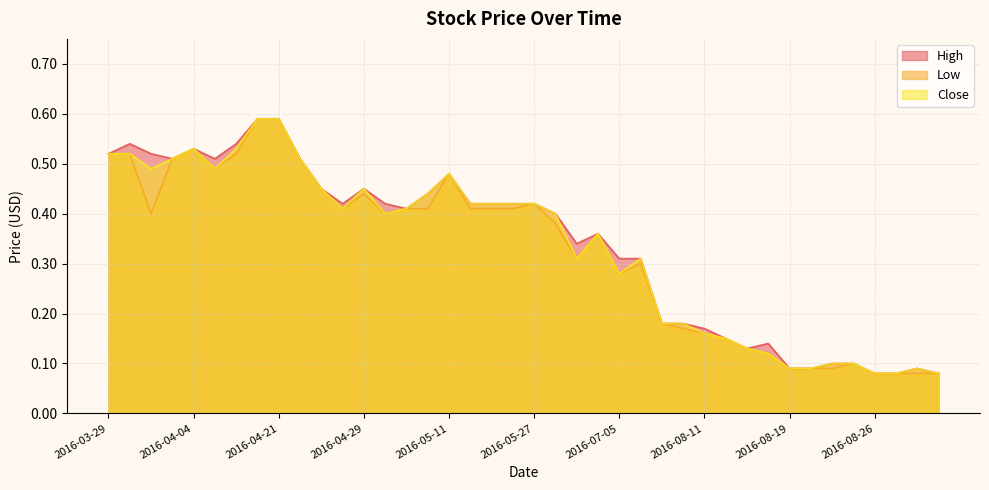

Reading left to right, what are all the values shown in this chart?

High: 2016-03-29=0.5	2016-03-30=0.5	2016-03-31=0.5	2016-04-01=0.5	2016-04-04=0.5	2016-04-05=0.5	2016-04-08=0.5	2016-04-18=0.6	2016-04-21=0.6	2016-04-26=0.5	2016-04-27=0.5	2016-04-28=0.4	2016-04-29=0.5	2016-05-03=0.4	2016-05-04=0.4	2016-05-09=0.4	2016-05-11=0.5	2016-05-24=0.4	2016-05-25=0.4	2016-05-26=0.4	2016-05-27=0.4	2016-06-08=0.4	2016-06-30=0.3	2016-07-04=0.4	2016-07-05=0.3	2016-07-22=0.3	2016-08-09=0.2	2016-08-10=0.2	2016-08-11=0.2	2016-08-15=0.1	2016-08-16=0.1	2016-08-17=0.1	2016-08-19=0.1	2016-08-22=0.1	2016-08-23=0.1	2016-08-25=0.1	2016-08-26=0.1	2016-08-29=0.1	2016-08-30=0.1	2016-08-31=0.1
Low: 2016-03-29=0.5	2016-03-30=0.5	2016-03-31=0.4	2016-04-01=0.5	2016-04-04=0.5	2016-04-05=0.5	2016-04-08=0.5	2016-04-18=0.6	2016-04-21=0.6	2016-04-26=0.5	2016-04-27=0.5	2016-04-28=0.4	2016-04-29=0.4	2016-05-03=0.4	2016-05-04=0.4	2016-05-09=0.4	2016-05-11=0.5	2016-05-24=0.4	2016-05-25=0.4	2016-05-26=0.4	2016-05-27=0.4	2016-06-08=0.4	2016-06-30=0.3	2016-07-04=0.4	2016-07-05=0.3	2016-07-22=0.3	2016-08-09=0.2	2016-08-10=0.2	2016-08-11=0.2	2016-08-15=0.1	2016-08-16=0.1	2016-08-17=0.1	2016-08-19=0.1	2016-08-22=0.1	2016-08-23=0.1	2016-08-25=0.1	2016-08-26=0.1	2016-08-29=0.1	2016-08-30=0.1	2016-08-31=0.1
Close: 2016-03-29=0.5	2016-03-30=0.5	2016-03-31=0.5	2016-04-01=0.5	2016-04-04=0.5	2016-04-05=0.5	2016-04-08=0.5	2016-04-18=0.6	2016-04-21=0.6	2016-04-26=0.5	2016-04-27=0.5	2016-04-28=0.4	2016-04-29=0.5	2016-05-03=0.4	2016-05-04=0.4	2016-05-09=0.4	2016-05-11=0.5	2016-05-24=0.4	2016-05-25=0.4	2016-05-26=0.4	2016-05-27=0.4	2016-06-08=0.4	2016-06-30=0.3	2016-07-04=0.4	2016-07-05=0.3	2016-07-22=0.3	2016-08-09=0.2	2016-08-10=0.2	2016-08-11=0.2	2016-08-15=0.1	2016-08-16=0.1	2016-08-17=0.1	2016-08-19=0.1	2016-08-22=0.1	2016-08-23=0.1	2016-08-25=0.1	2016-08-26=0.1	2016-08-29=0.1	2016-08-30=0.1	2016-08-31=0.1